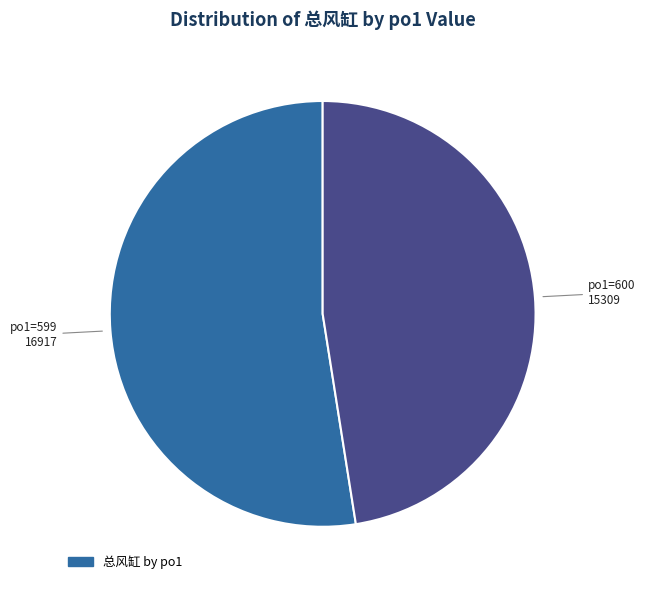

Is there a majority slice in this chart?

Yes